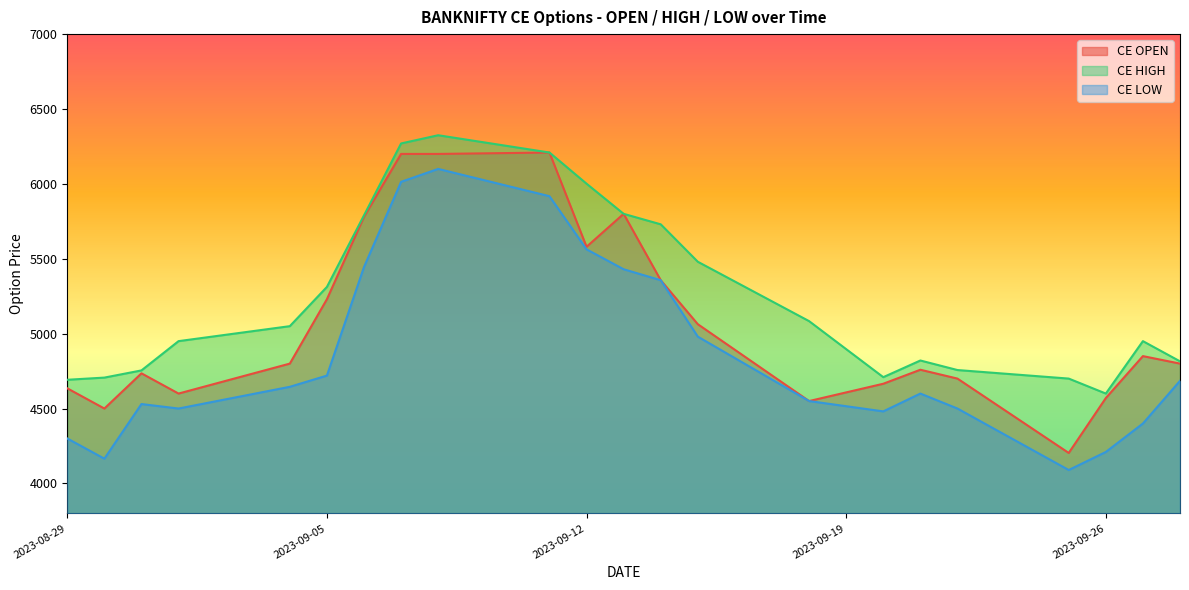

Reading left to right, extract all data points from this chart.

CE OPEN: 4635.0	4500.0	4735.0	4600.0	4800.0	5230.0	5780.0	6200.0	6200.0	6209.4	5580.0	5800.0	5356.8	5063.1	4550.0	4665.5	4759.1	4699.9	4203.4	4570.0	4850.0	4800.0
CE HIGH: 4692.1	4706.6	4754.6	4950.0	5050.0	5312.0	5790.0	6270.0	6324.8	6209.4	6001.2	5800.0	5730.0	5480.0	5083.6	4709.4	4820.8	4757.0	4700.0	4600.0	4950.0	4815.1
CE LOW: 4300.1	4165.1	4530.0	4500.0	4645.1	4720.0	5445.0	6013.7	6099.9	5917.8	5563.0	5430.0	5356.8	4980.0	4550.0	4481.0	4600.0	4500.0	4089.6	4210.0	4400.0	4685.0